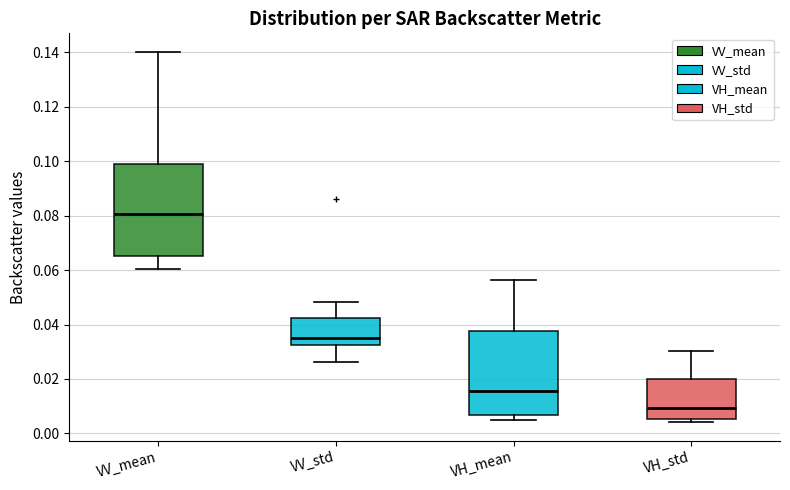

Where does the median line of the box for VV_std sit on the y-axis? The values are not printed on the chart, so give them approximately, as read against the axis.

0.036